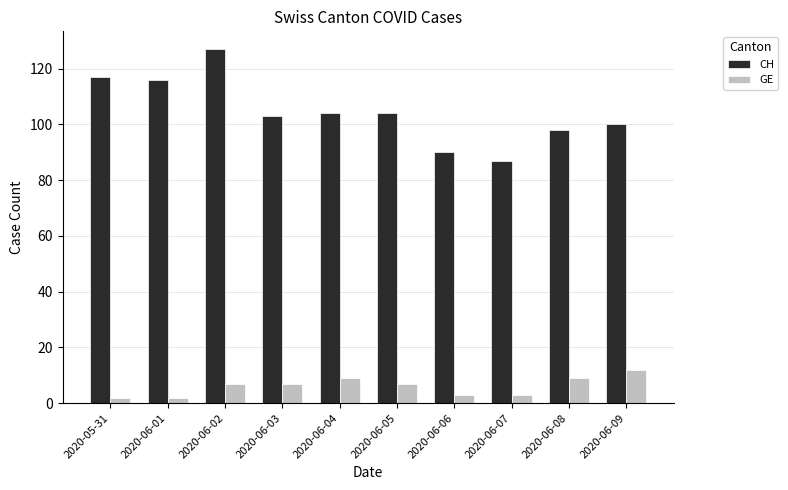

Which category has the highest value in the GE series?

2020-06-09